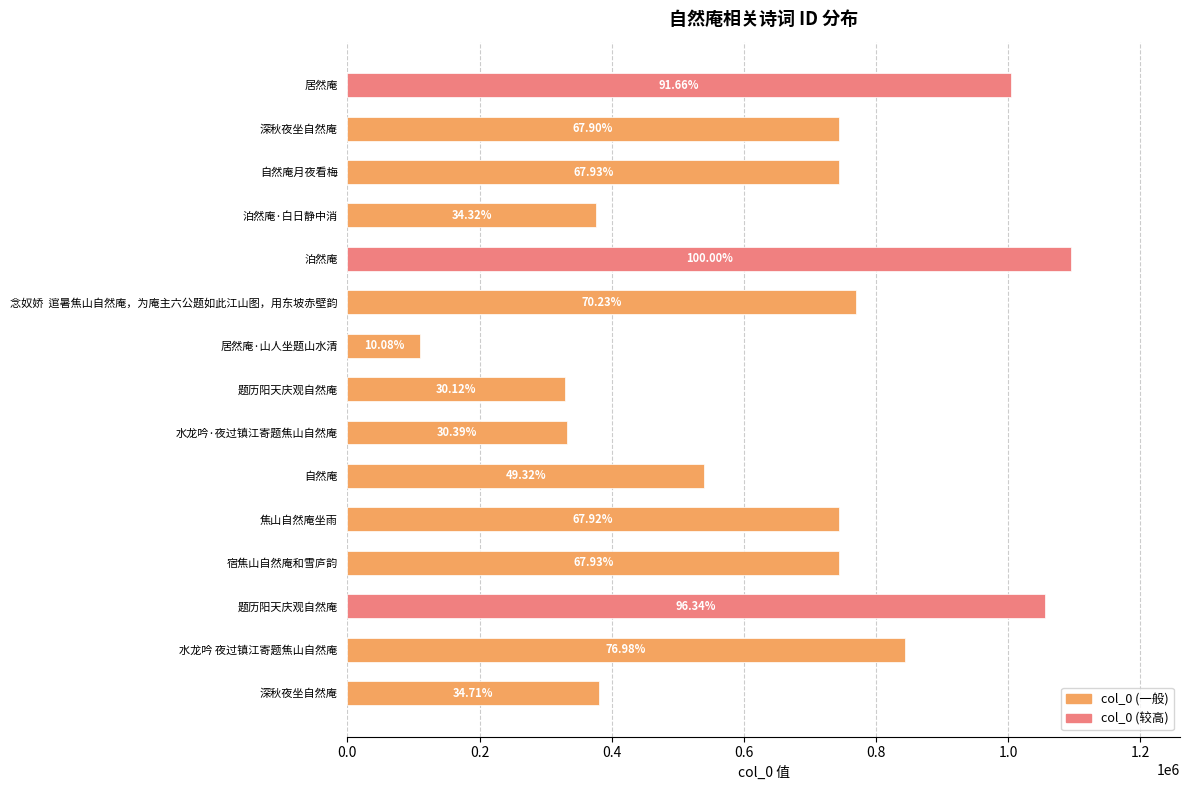

Does the chart contain any negative values?

No